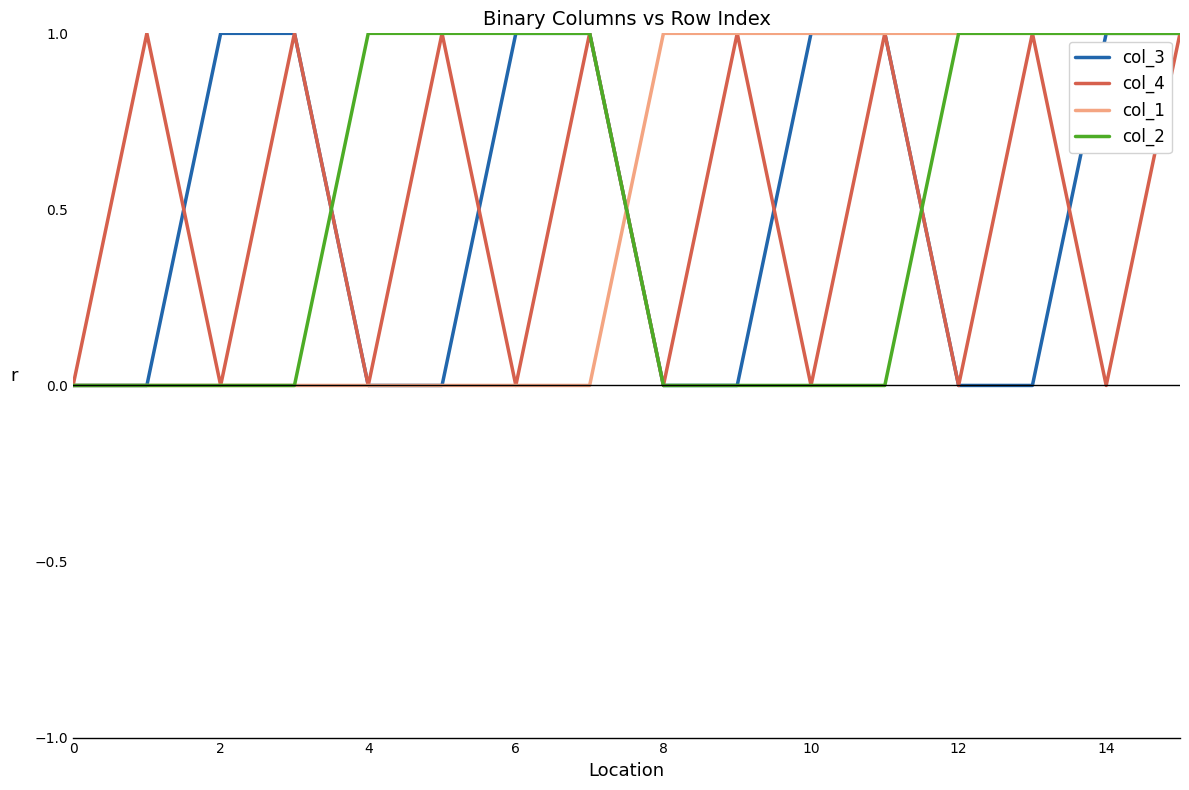

What is the difference between the second highest and second lowest values in the col_1 series?

1